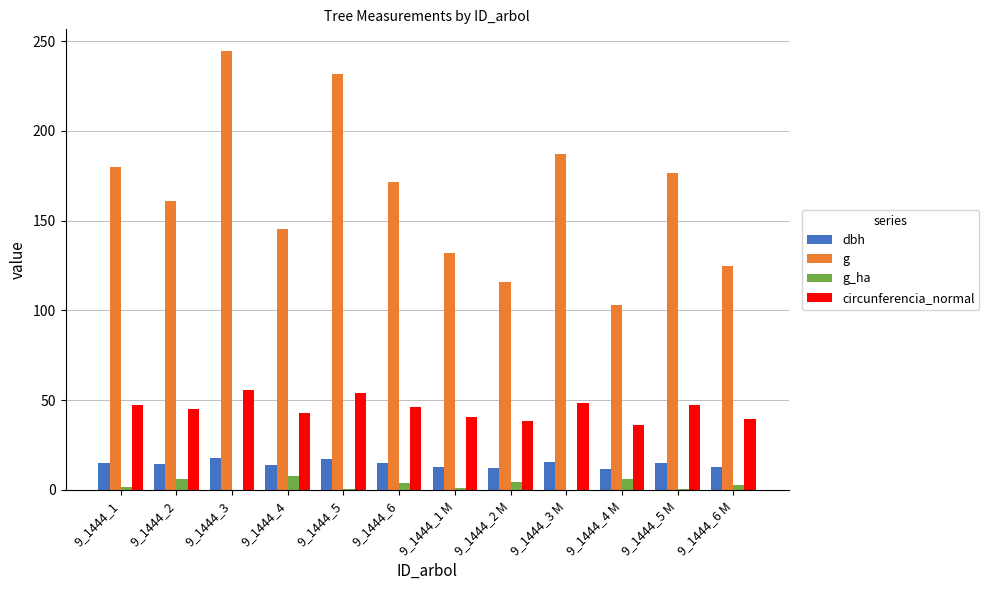

Which series has the largest range (max minus min)?

g